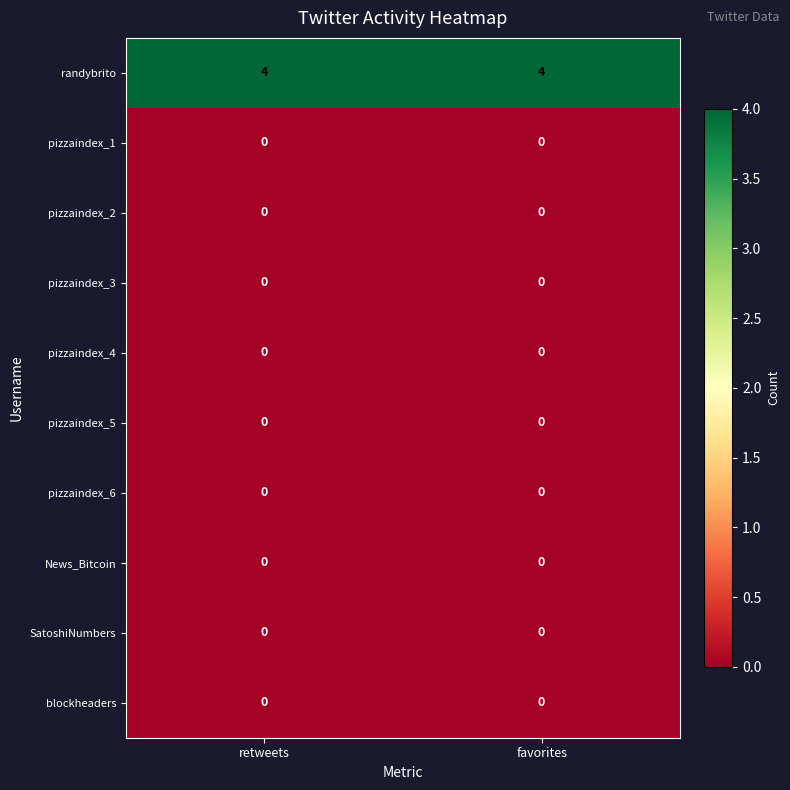

Reading right to left, list all the values displayed in this chart.

randybrito: 4	4
pizzaindex_1: 0	0
pizzaindex_2: 0	0
pizzaindex_3: 0	0
pizzaindex_4: 0	0
pizzaindex_5: 0	0
pizzaindex_6: 0	0
News_Bitcoin: 0	0
SatoshiNumbers: 0	0
blockheaders: 0	0